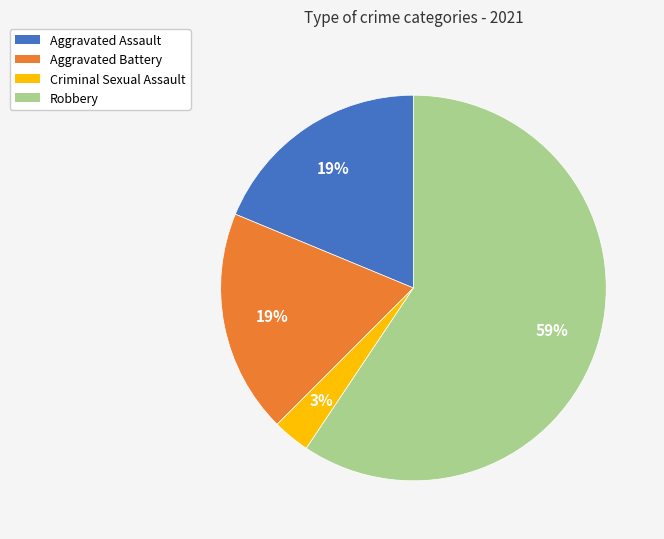

True or false: Criminal Sexual Assault accounts for 17% of the total.

False